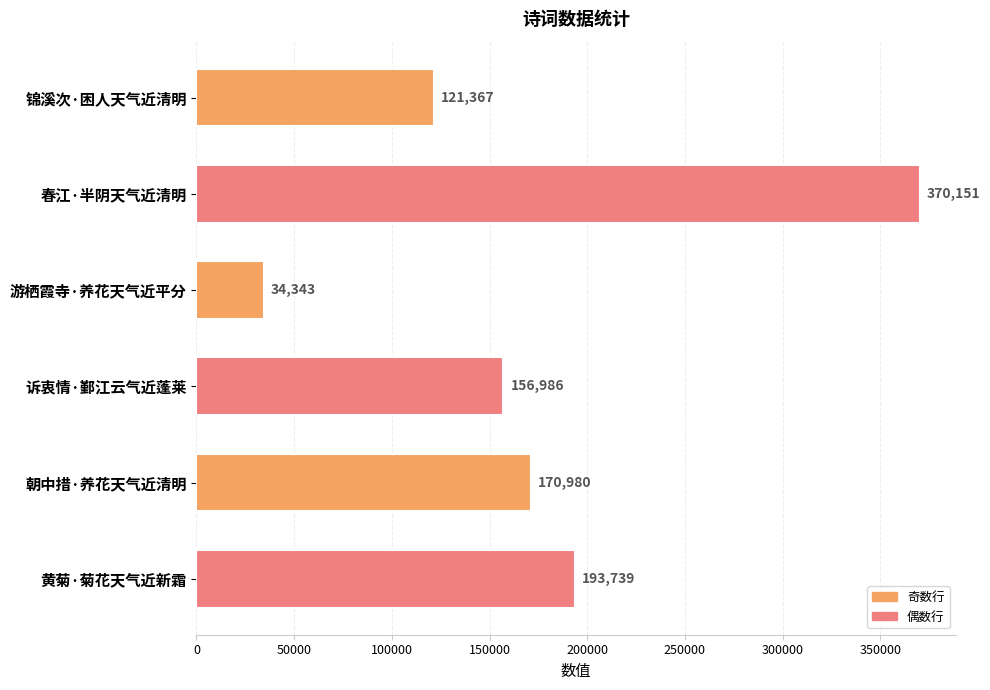

Count the number of data series in this chart.

1